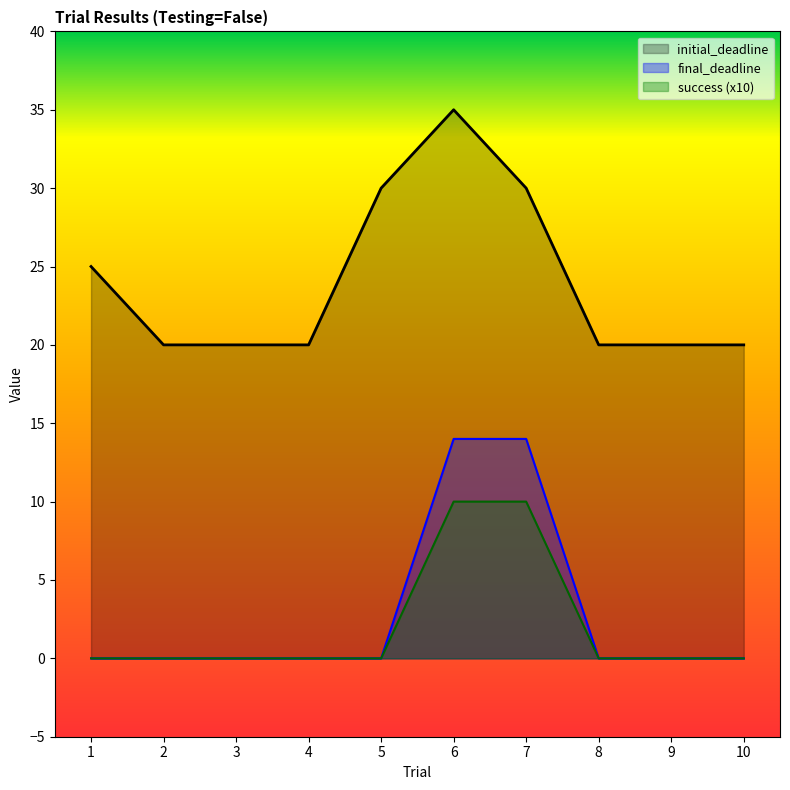

The value of initial_deadline at 10 is 30. True or false?

False